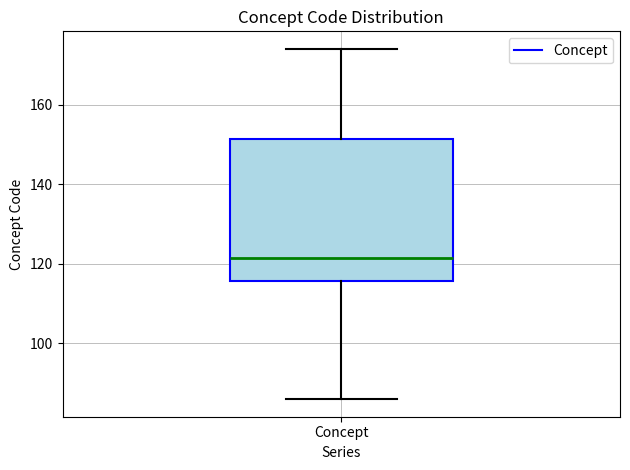

Read this box plot against the y-axis: the position of the median line, the range covered by the box, and the ends of both whiskers. The values are not printed on the chart, so give them approximately, as read against the axis.

median 122, box 116 to 152, whiskers 86 to 174